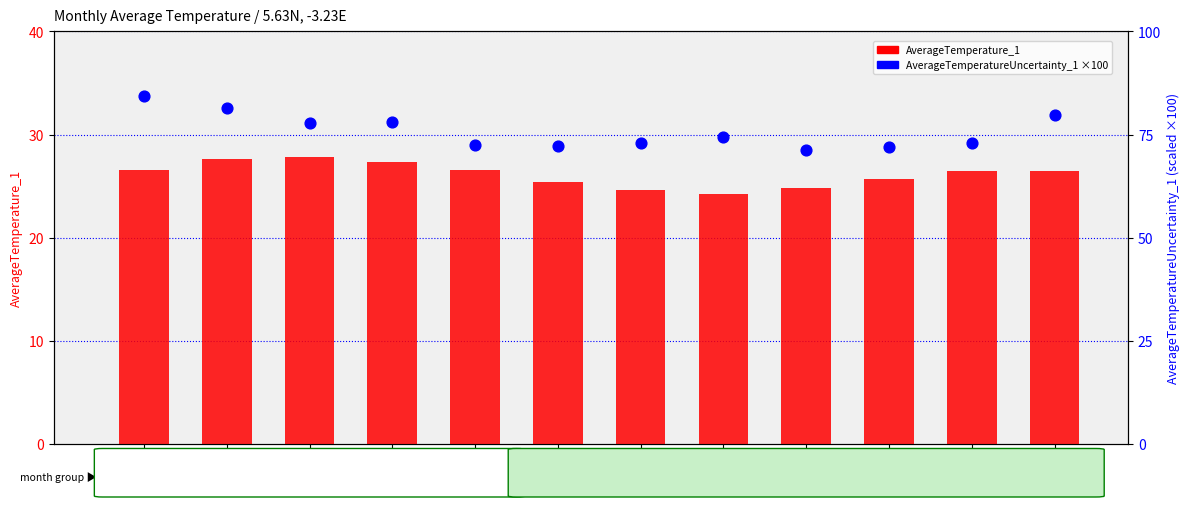

Which series contains the lowest Y value?

AverageTemperature_1